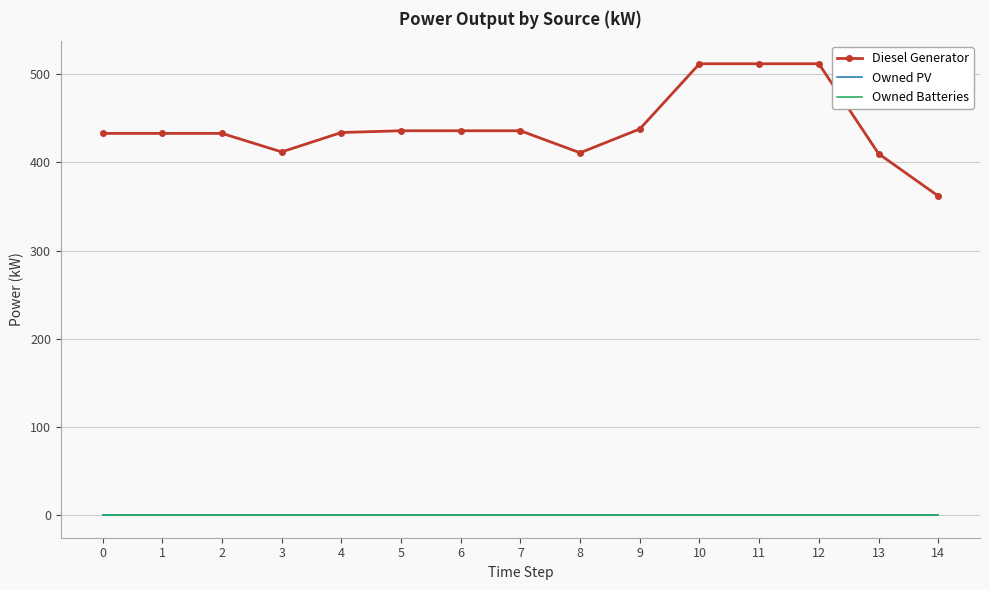

What is the total value across all series at 5?

436